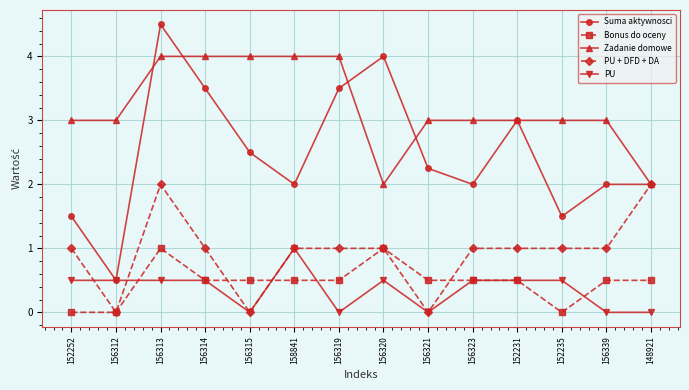

How many lines are shown in the chart?

5